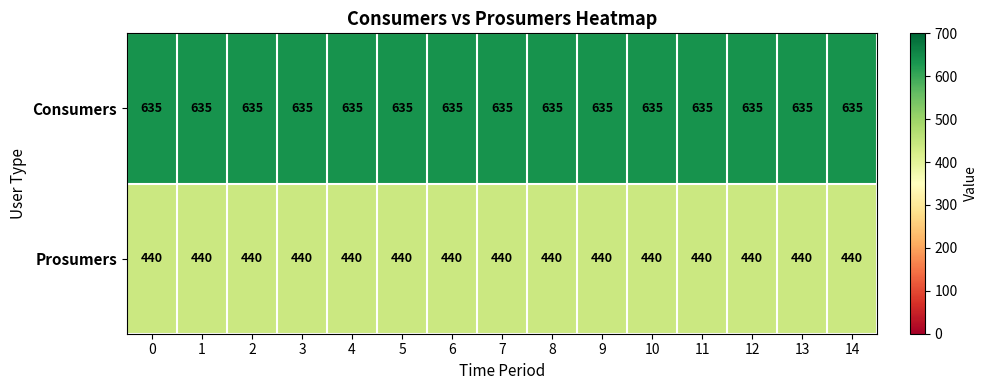

At how many categories does at least one series exceed 491?

15